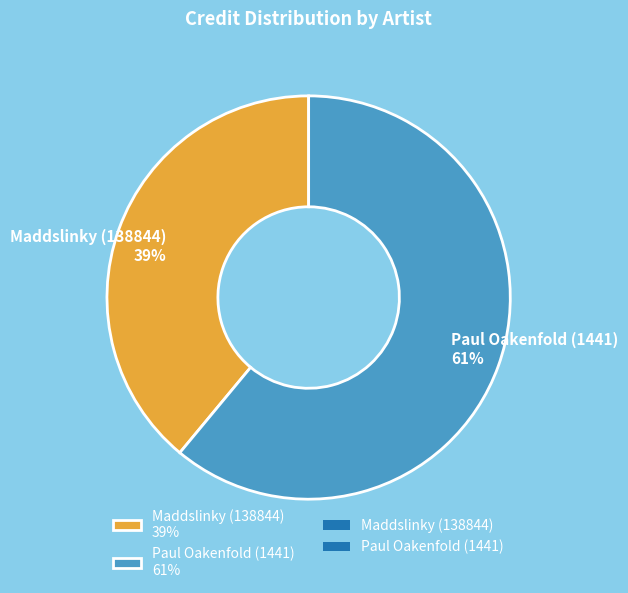

How many slices are in this pie chart?

2